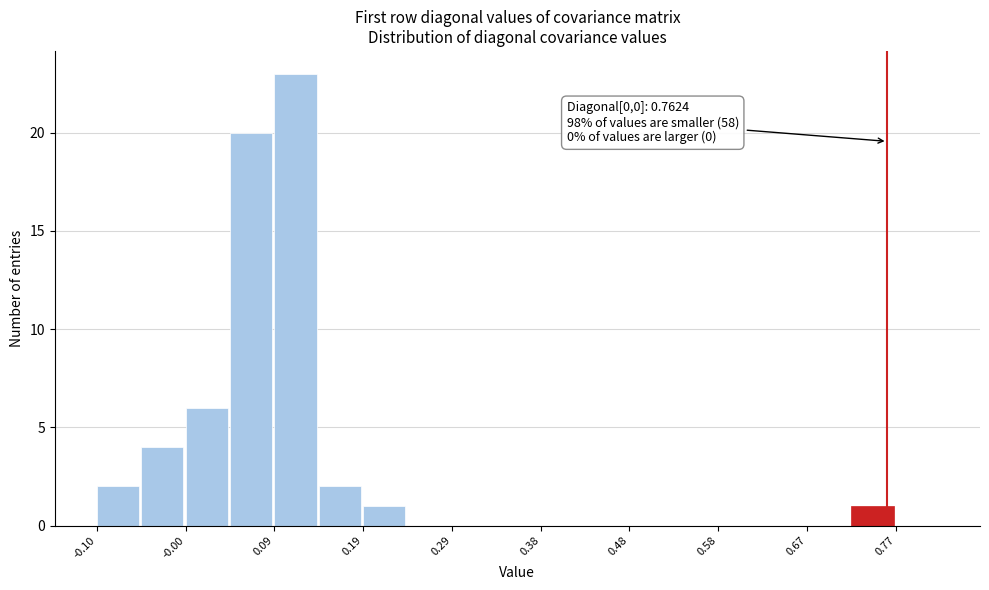

Over which range of the x-axis is the bar tallest?

0.09 to 0.14